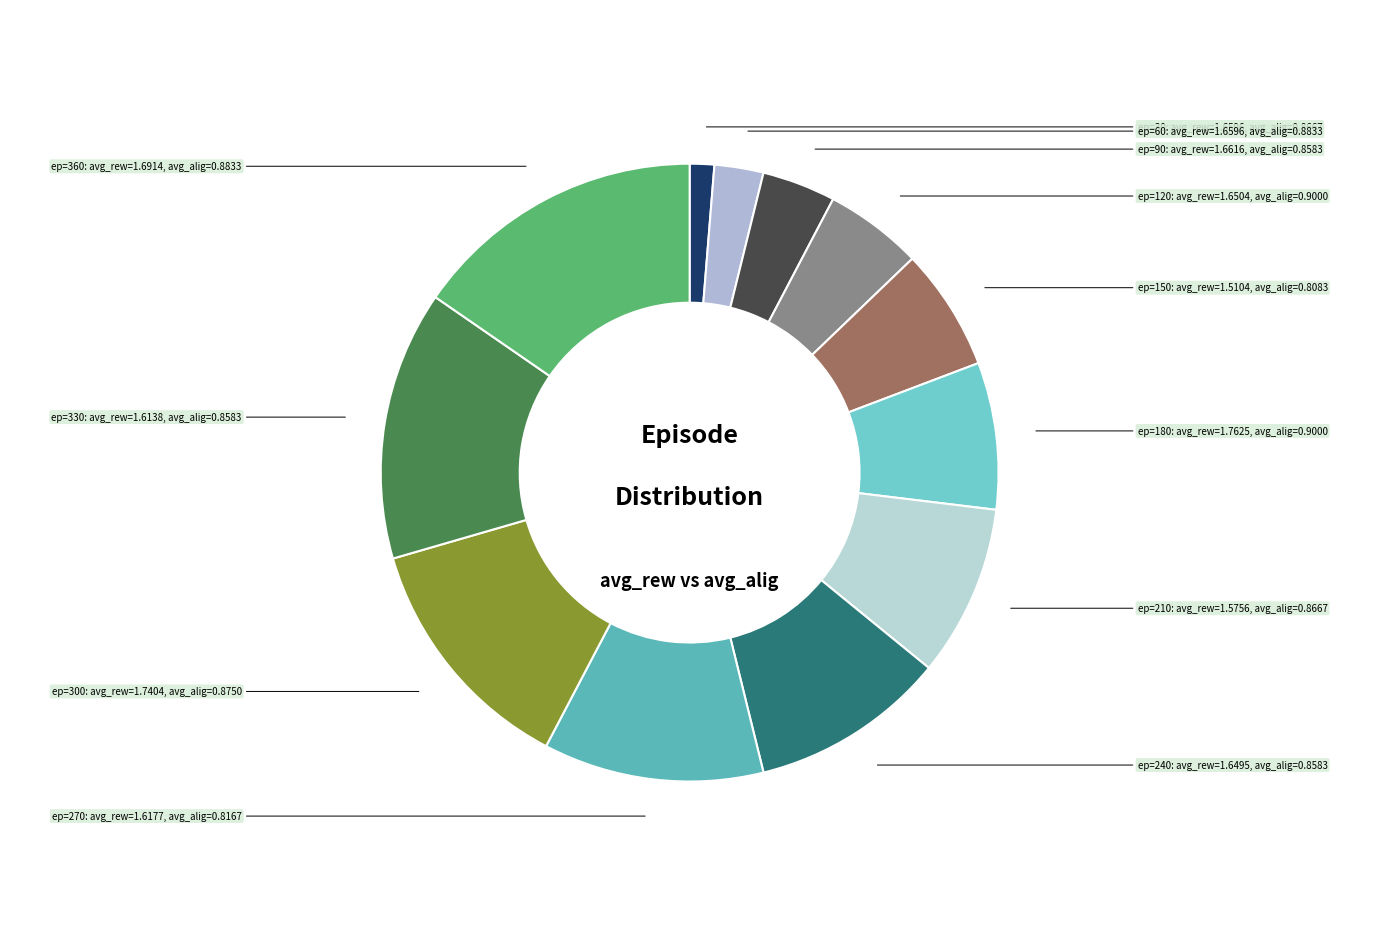

Do ep=240 and ep=300 together represent more than half of the pie?

No